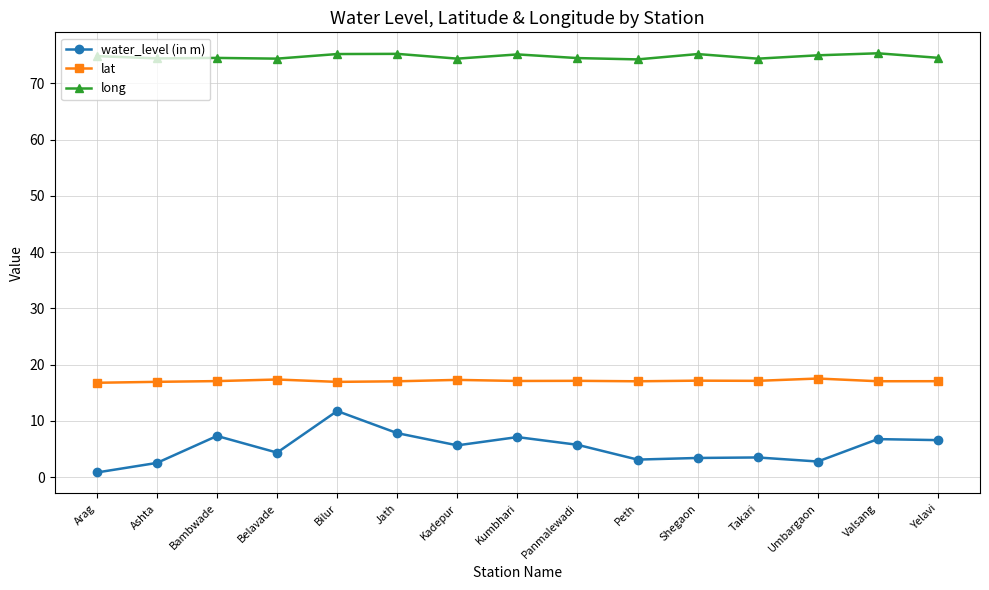

Rank the series by their average value, from lowest to highest.

water_level (in m), lat, long